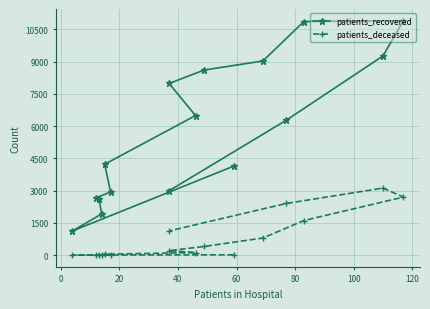

Is the value of patients_deceased at 100 greater than the value of patients_recovered at 60?

No